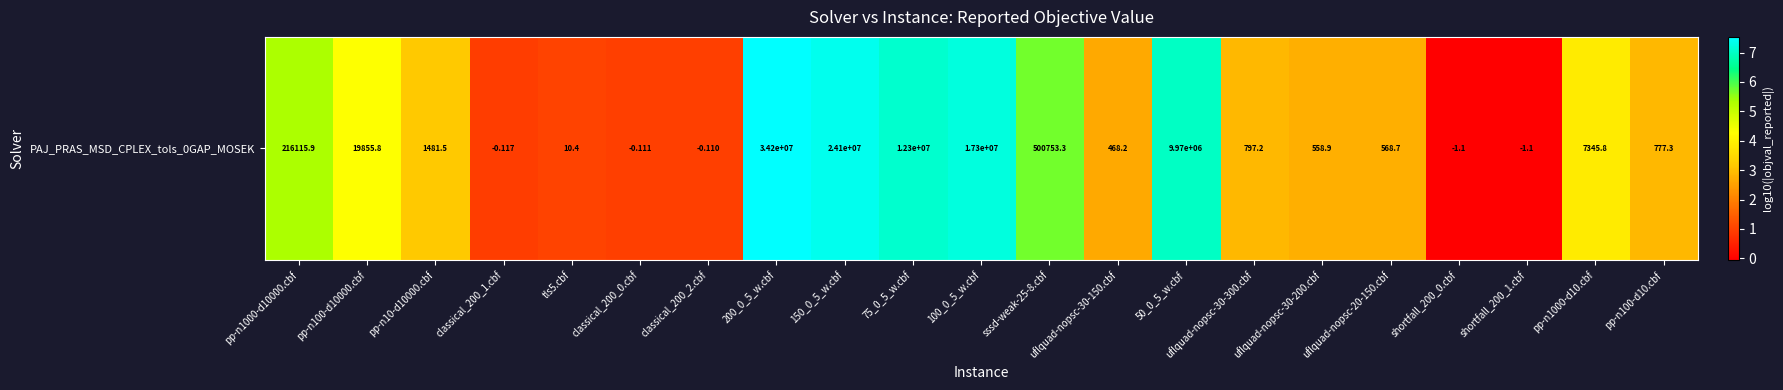

Reading left to right, what are all the values shown in this chart?

5.3	4.3	3.2	0.9	1.0	1.0	1.0	7.5	7.4	7.1	7.2	5.7	2.7	7.0	2.9	2.7	2.8	-0.1	-0.1	3.9	2.9